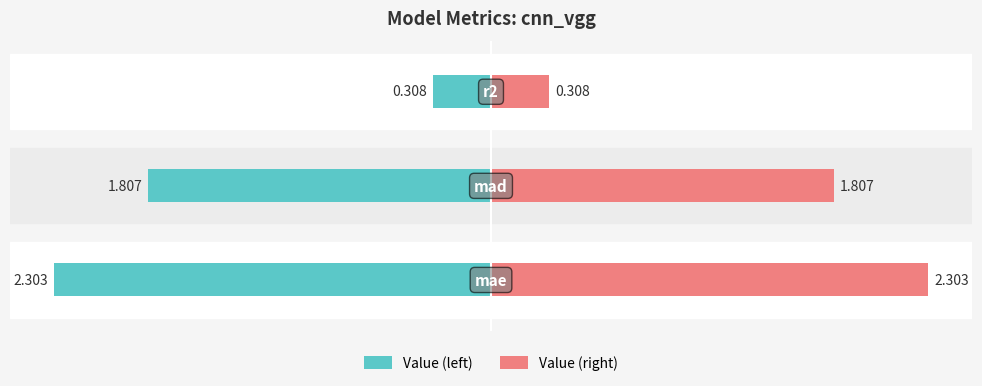

True or false: Value (left) has a value of -3.9 at 0.

False